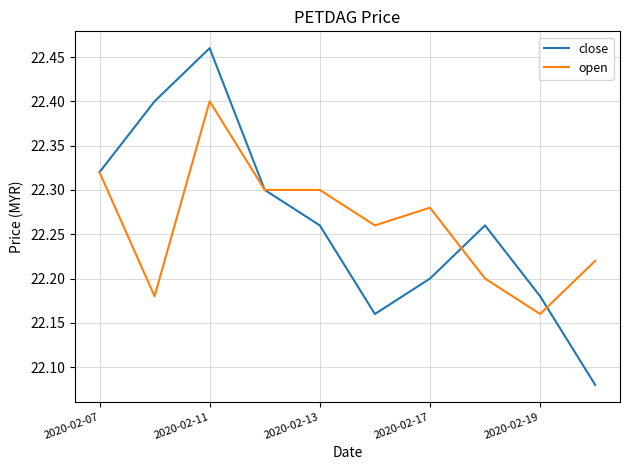

What is the highest value of the open series?

22.4